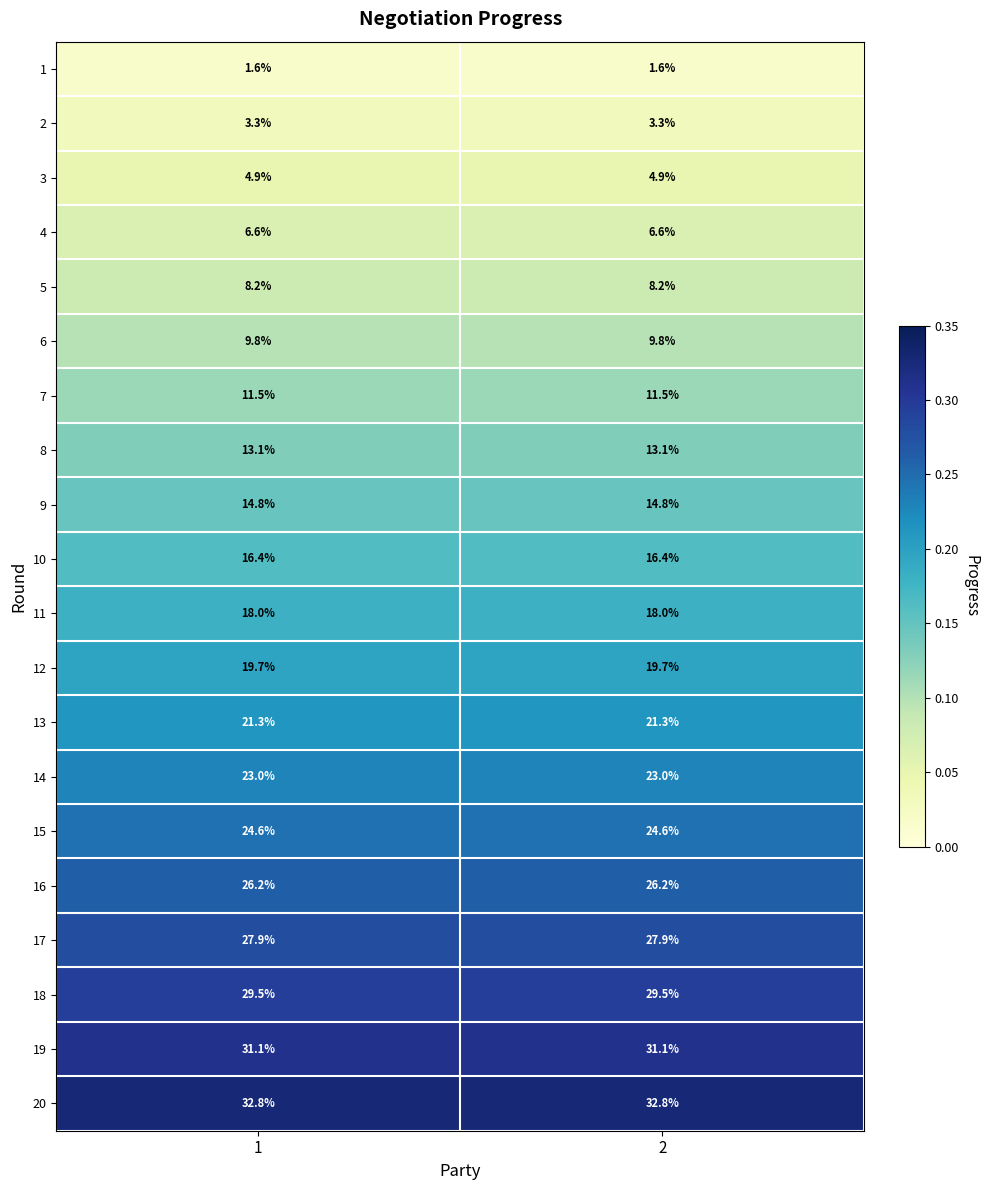

What is the difference between the highest and lowest values at 2?

31.2